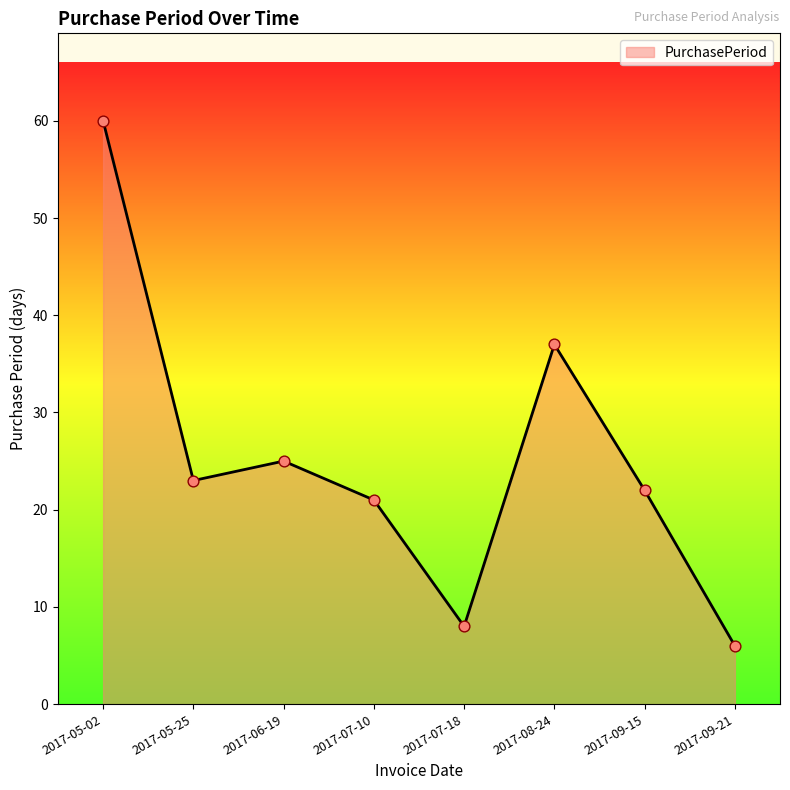

What is the ratio of the value at 2017-09-15 to the value at 2017-05-25?

1.0